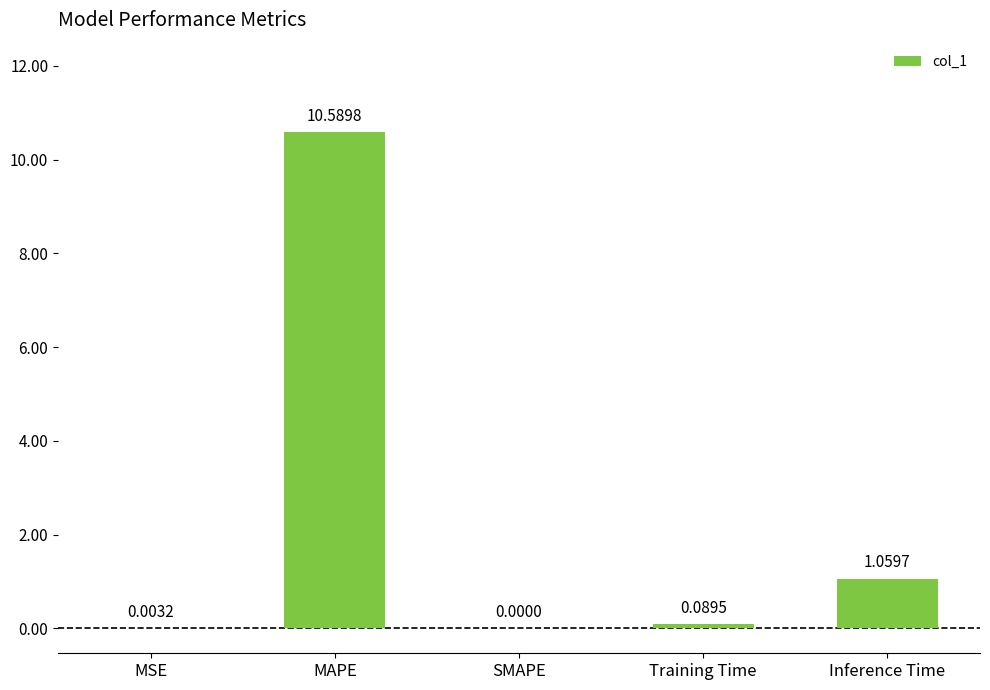

Between Inference Time and Training Time, which is larger?

Inference Time